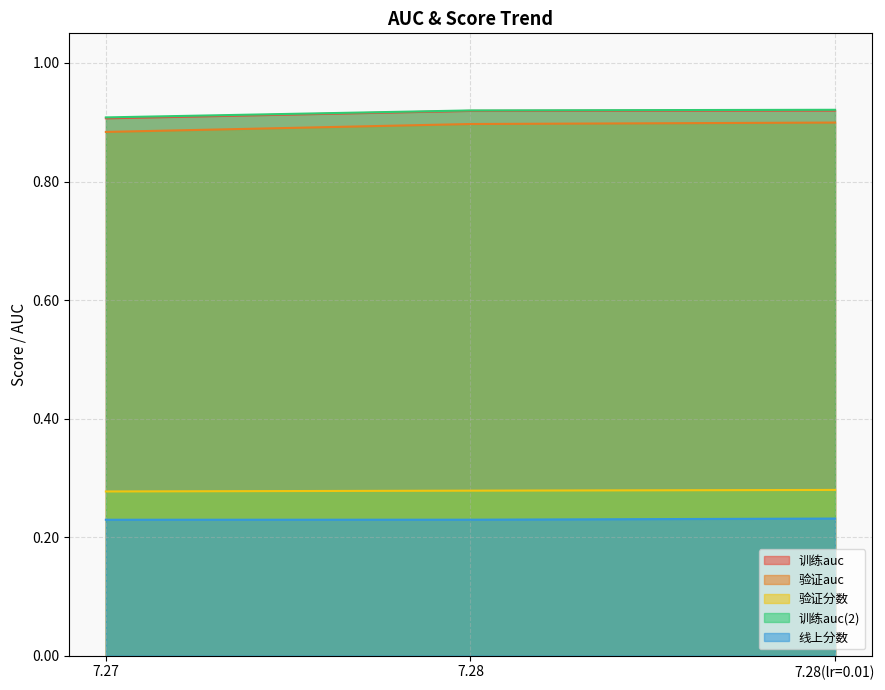

What is the sum of the 训练auc values at 7.27 and 7.28(lr=0.01)?

1.8